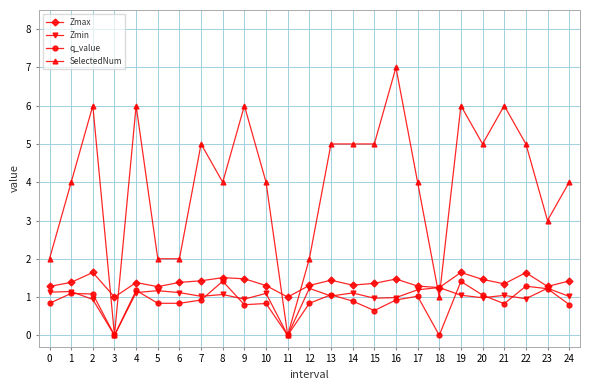

What is the value of the SelectedNum point at the 11th from the left?

4.0